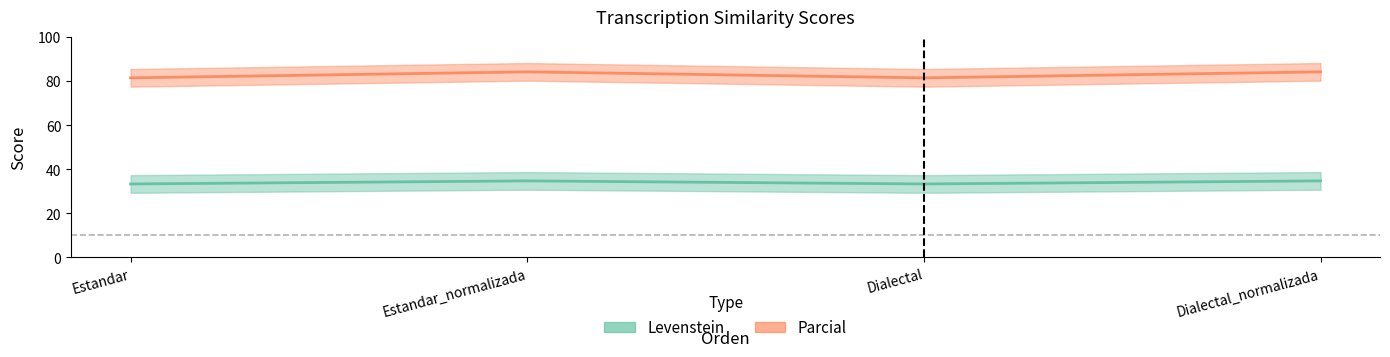

What is the difference between the maximum and second lowest values in the Parcial series?

2.7